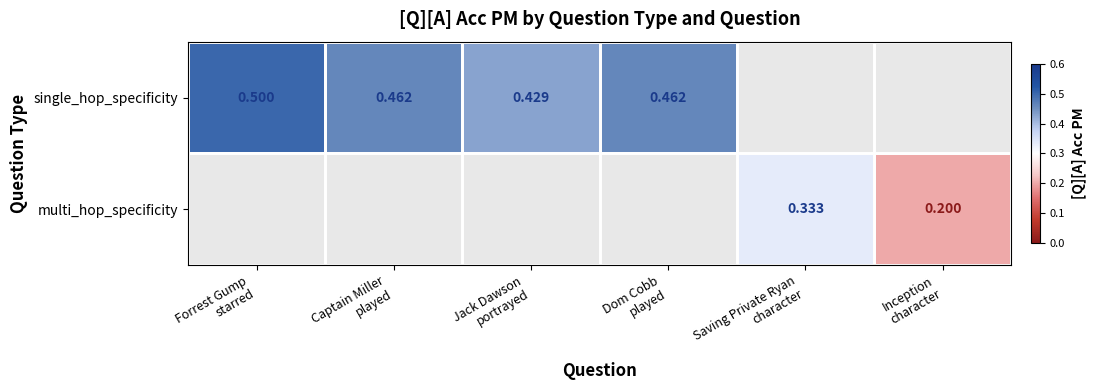

Rank the series by their average value, from lowest to highest.

single_hop_specificity, multi_hop_specificity